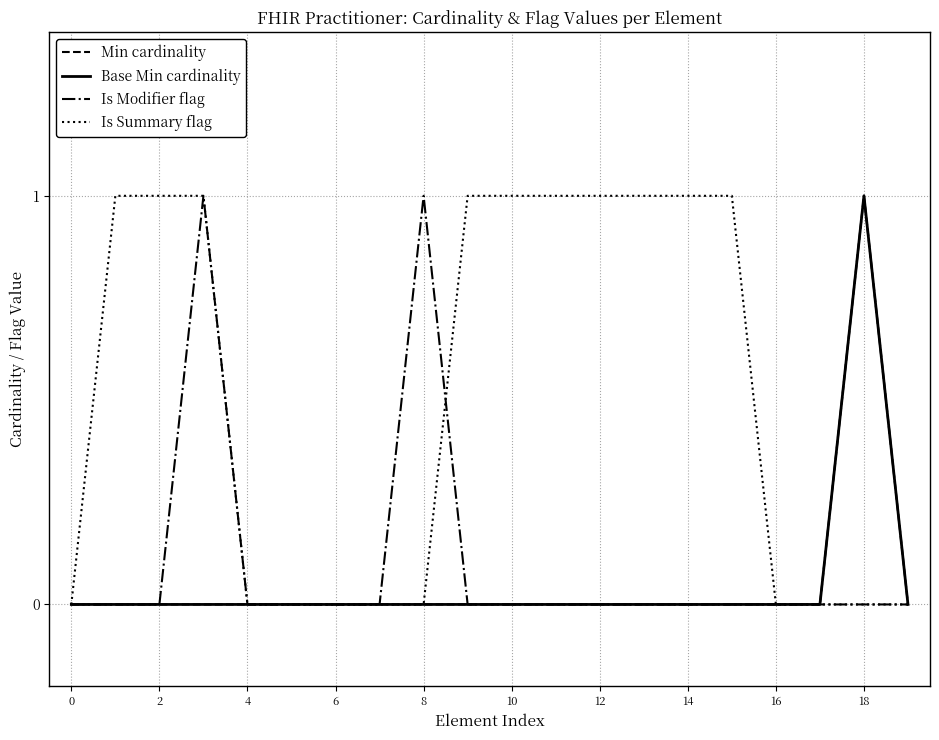

Does the chart have visible grid lines?

Yes